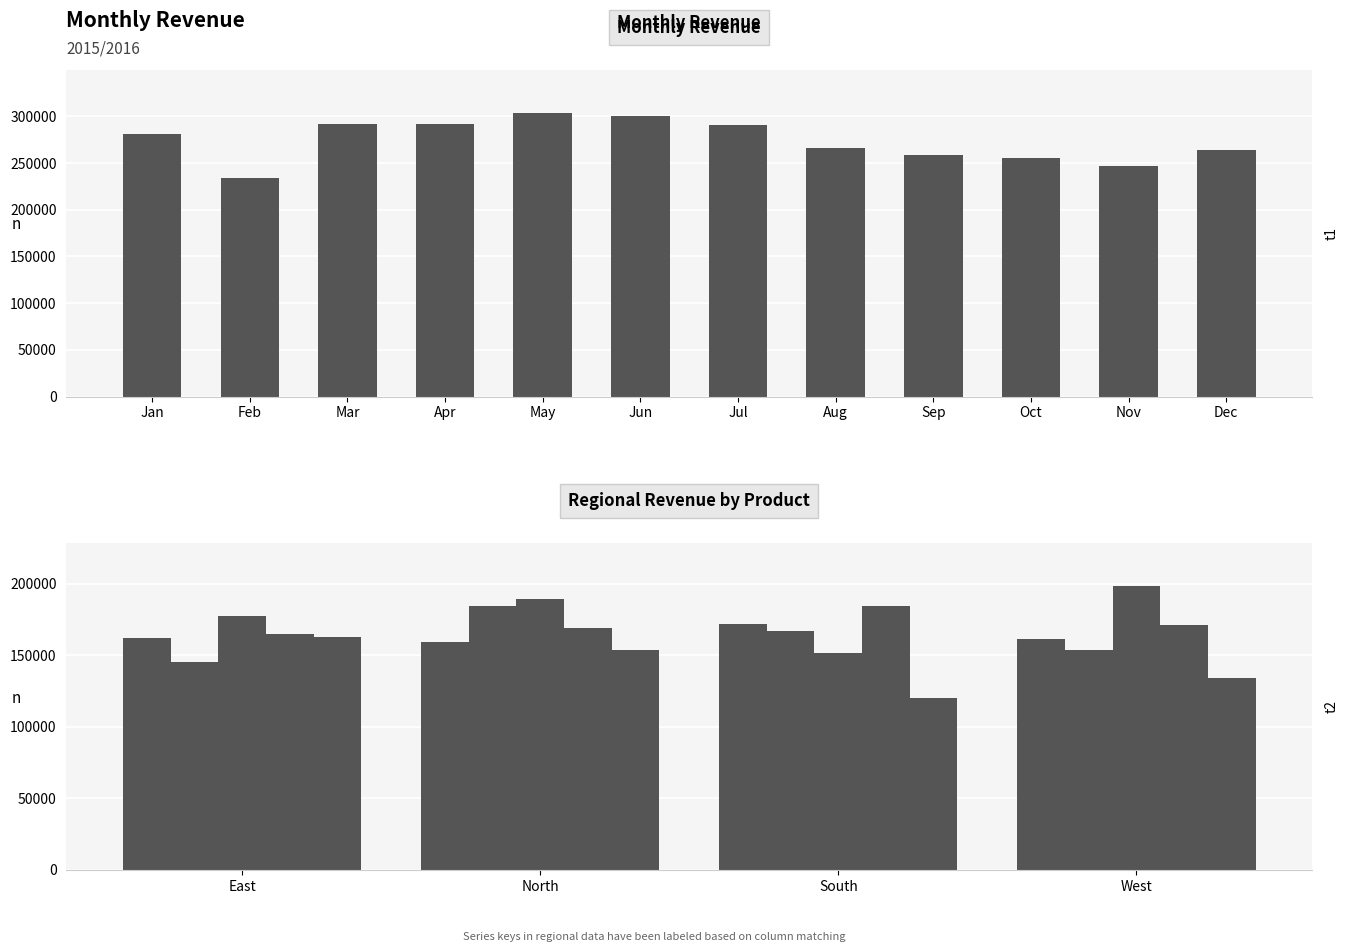

Are the bars horizontal?

No